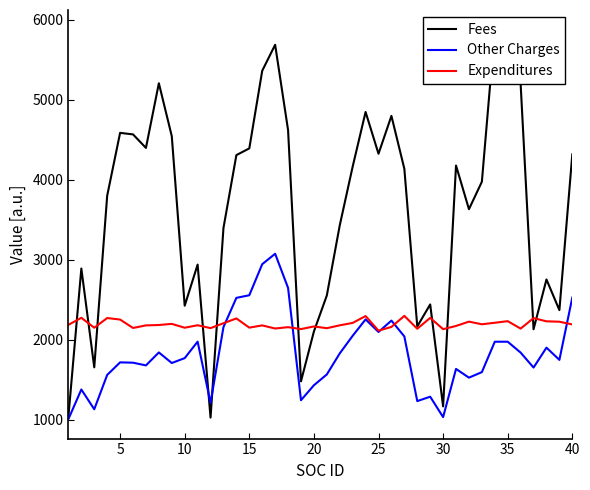

How many data points in Fees are less than 4136?

20